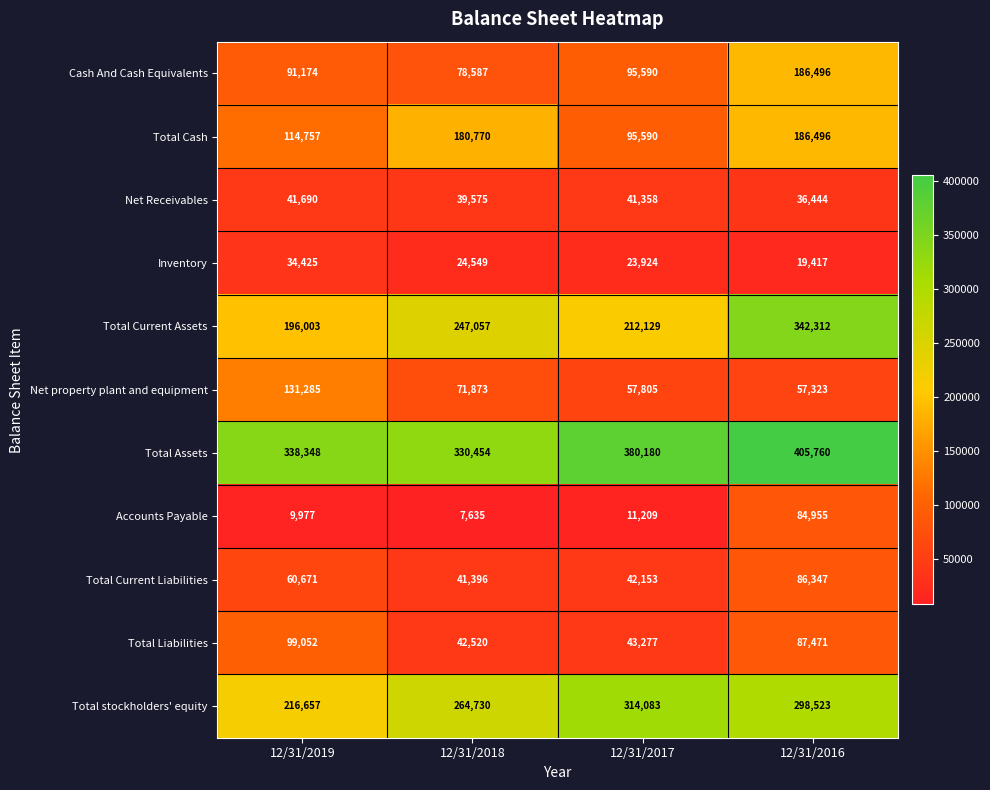

At which label is Total Liabilities closest to 70786?

12/31/2016